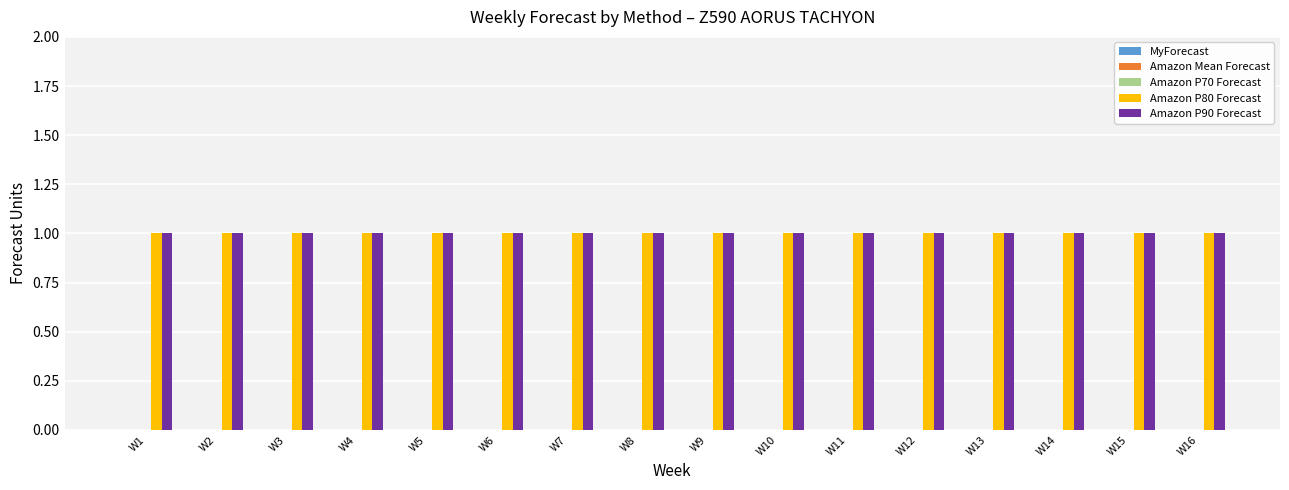

Reading left to right, transcribe all the data shown in this chart.

MyForecast: 0	0	0	0	0	0	0	0	0	0	0	0	0	0	0	0
Amazon Mean Forecast: 0	0	0	0	0	0	0	0	0	0	0	0	0	0	0	0
Amazon P70 Forecast: 0	0	0	0	0	0	0	0	0	0	0	0	0	0	0	0
Amazon P80 Forecast: 1	1	1	1	1	1	1	1	1	1	1	1	1	1	1	1
Amazon P90 Forecast: 1	1	1	1	1	1	1	1	1	1	1	1	1	1	1	1